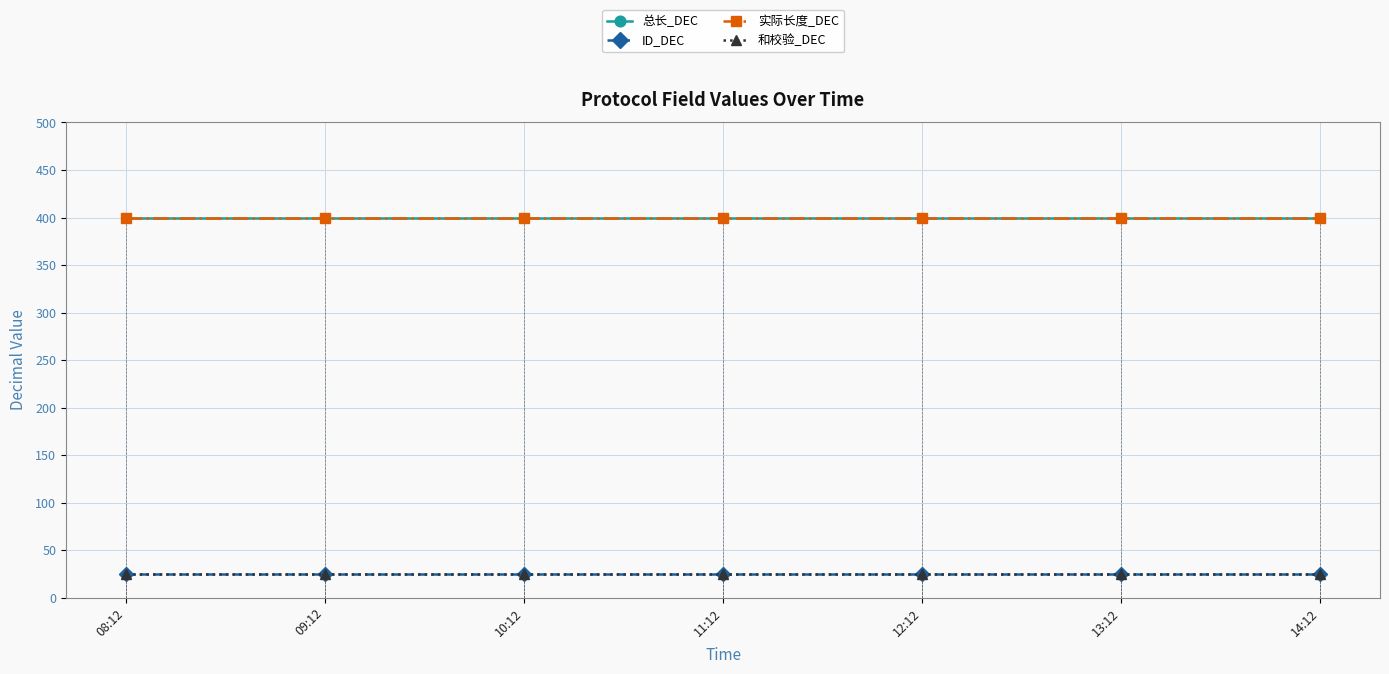

The value of 总长_DEC at 14:12 is 220. True or false?

False